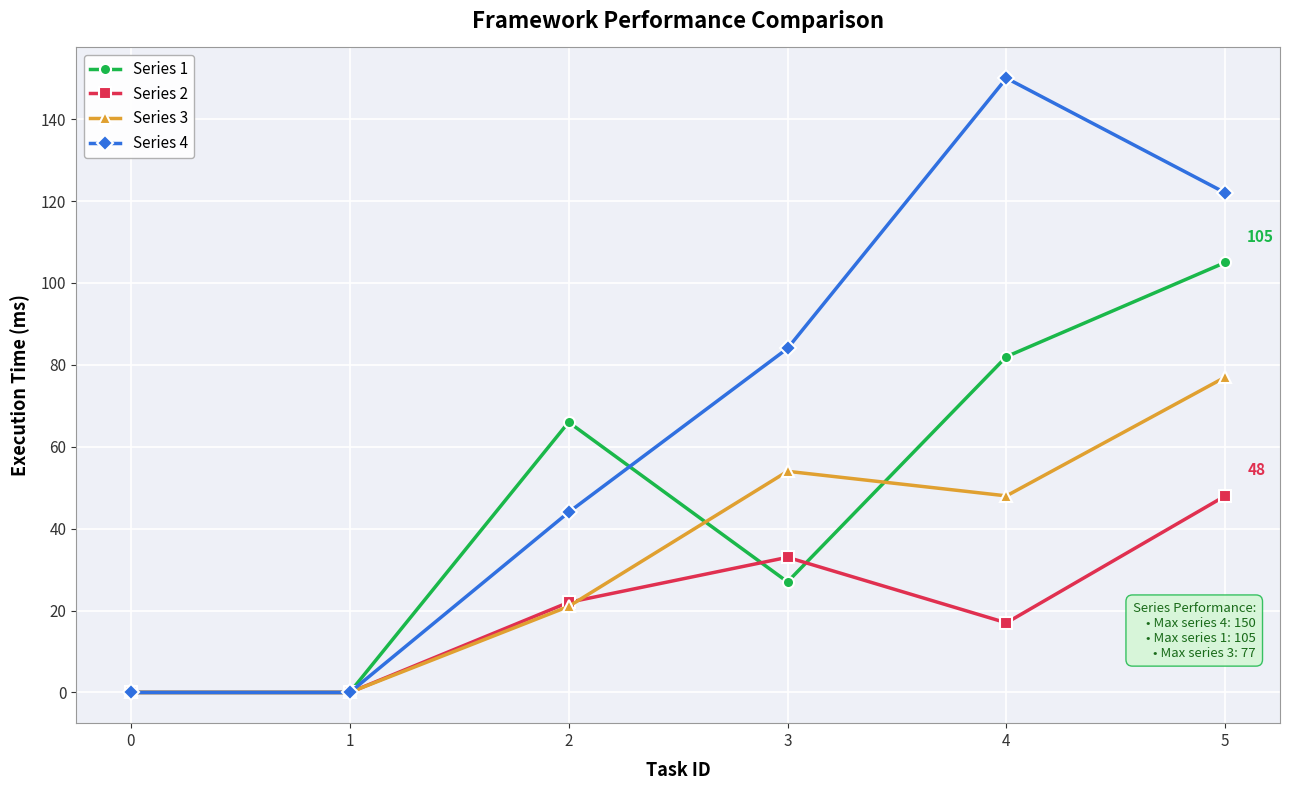

What is the greatest value displayed?

150